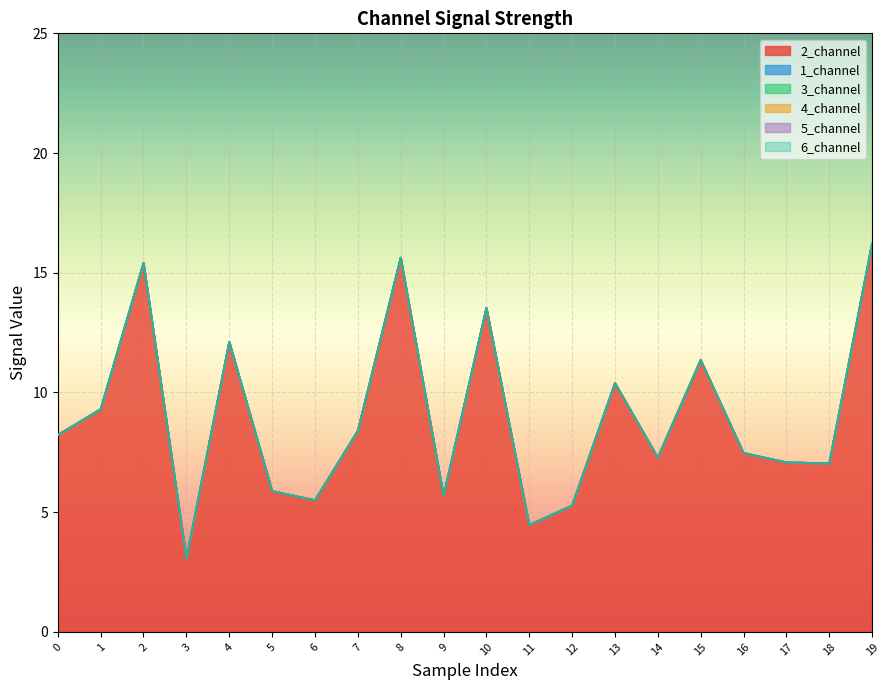

At 0, list the series in order from largest to smallest.

2_channel, 1_channel, 3_channel, 4_channel, 5_channel, 6_channel